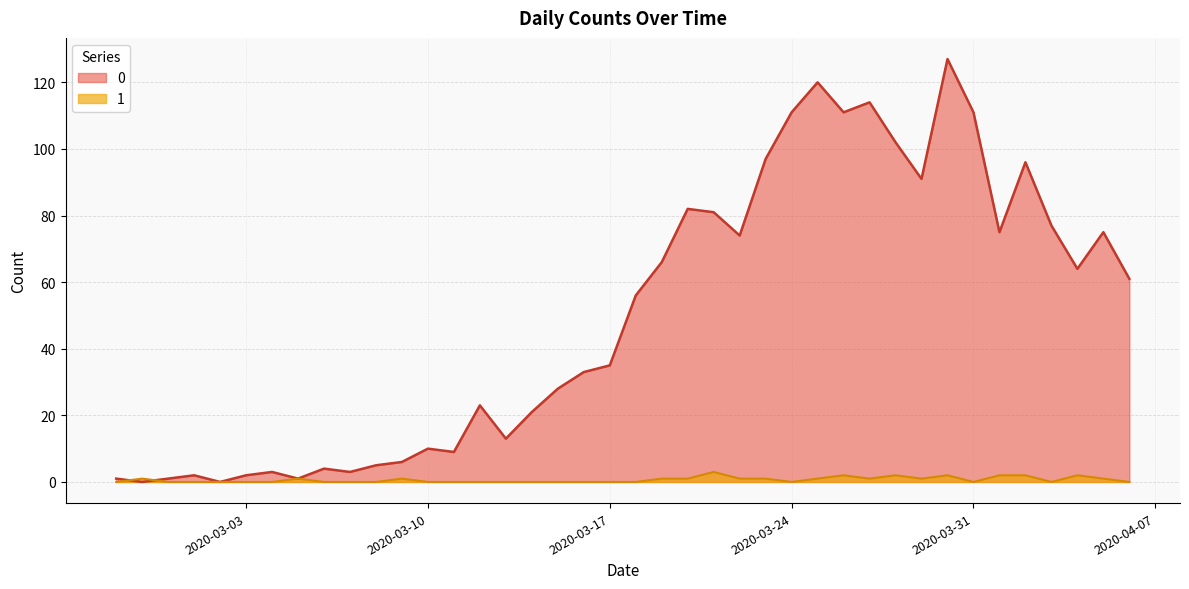

Reading left to right, transcribe all the data shown in this chart.

0: 2020-02-27=1	2020-02-28=0	2020-02-29=1	2020-03-01=2	2020-03-02=0	2020-03-03=2	2020-03-04=3	2020-03-05=1	2020-03-06=4	2020-03-07=3	2020-03-08=5	2020-03-09=6	2020-03-10=10	2020-03-11=9	2020-03-12=23	2020-03-13=13	2020-03-14=21	2020-03-15=28	2020-03-16=33	2020-03-17=35	2020-03-18=56	2020-03-19=66	2020-03-20=82	2020-03-21=81	2020-03-22=74	2020-03-23=97	2020-03-24=111	2020-03-25=120	2020-03-26=111	2020-03-27=114	2020-03-28=102	2020-03-29=91	2020-03-30=127	2020-03-31=111	2020-04-01=75	2020-04-02=96	2020-04-03=77	2020-04-04=64	2020-04-05=75	2020-04-06=61
1: 2020-02-27=0	2020-02-28=1	2020-02-29=0	2020-03-01=0	2020-03-02=0	2020-03-03=0	2020-03-04=0	2020-03-05=1	2020-03-06=0	2020-03-07=0	2020-03-08=0	2020-03-09=1	2020-03-10=0	2020-03-11=0	2020-03-12=0	2020-03-13=0	2020-03-14=0	2020-03-15=0	2020-03-16=0	2020-03-17=0	2020-03-18=0	2020-03-19=1	2020-03-20=1	2020-03-21=3	2020-03-22=1	2020-03-23=1	2020-03-24=0	2020-03-25=1	2020-03-26=2	2020-03-27=1	2020-03-28=2	2020-03-29=1	2020-03-30=2	2020-03-31=0	2020-04-01=2	2020-04-02=2	2020-04-03=0	2020-04-04=2	2020-04-05=1	2020-04-06=0